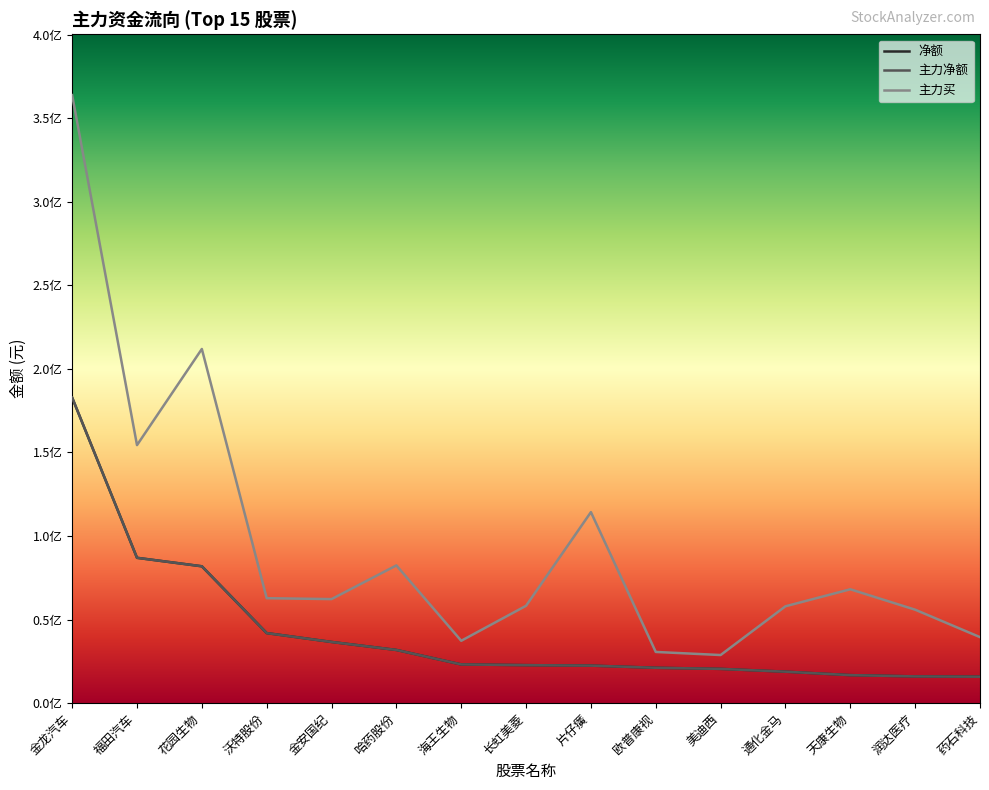

How many interior local peaks does the 主力买 series have?

4